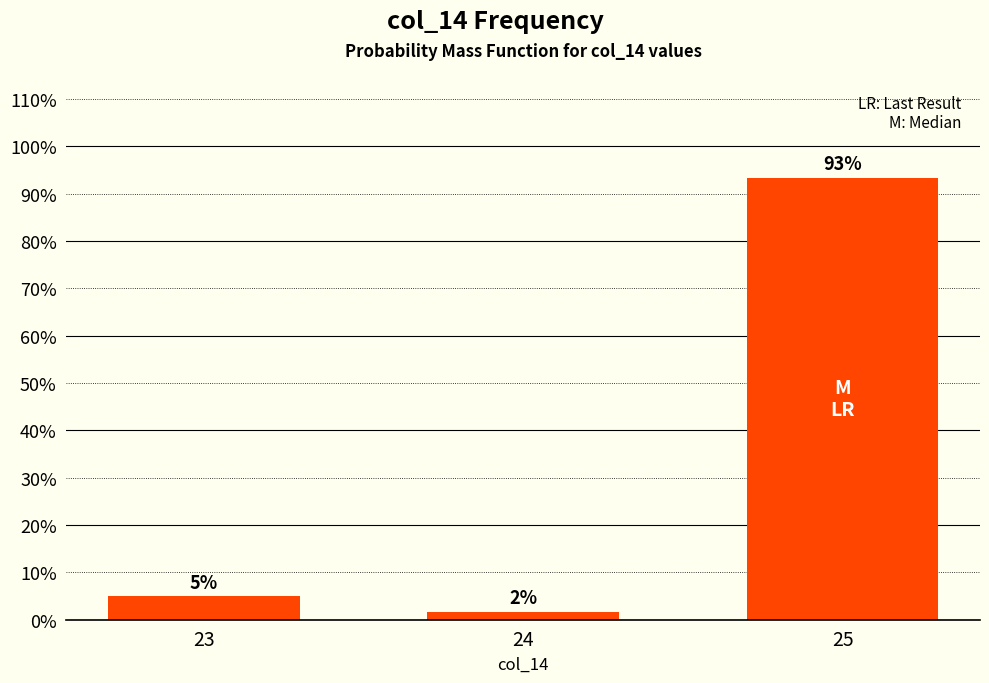

Are the bars horizontal?

No